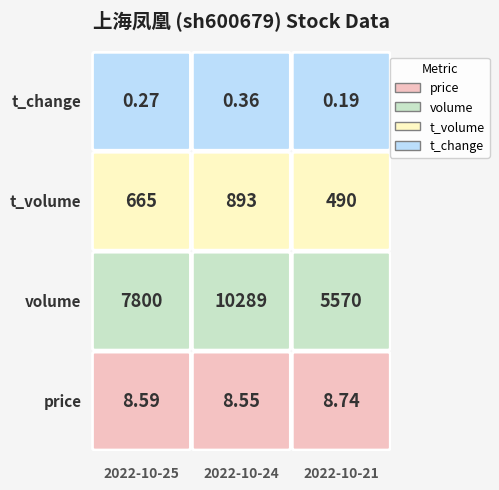

Reading left to right, list all the values displayed in this chart.

price: price=8.6	volume=8.6	t_volume=8.7
volume: price=7800.0	volume=10289.0	t_volume=5570.0
t_volume: price=665.0	volume=893.0	t_volume=490.0
t_change: price=0.3	volume=0.4	t_volume=0.2